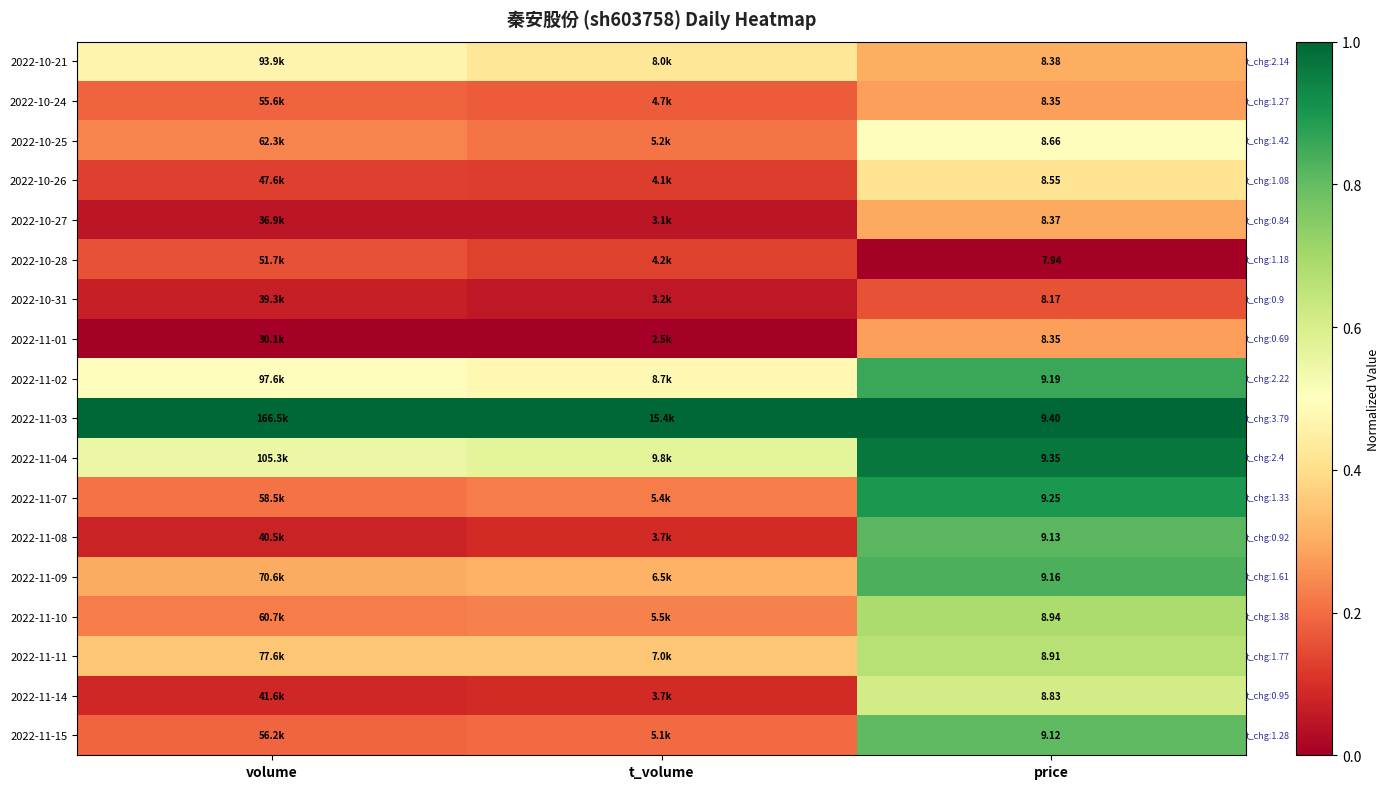

What value does the 2022-11-03 series have at price?

1.0